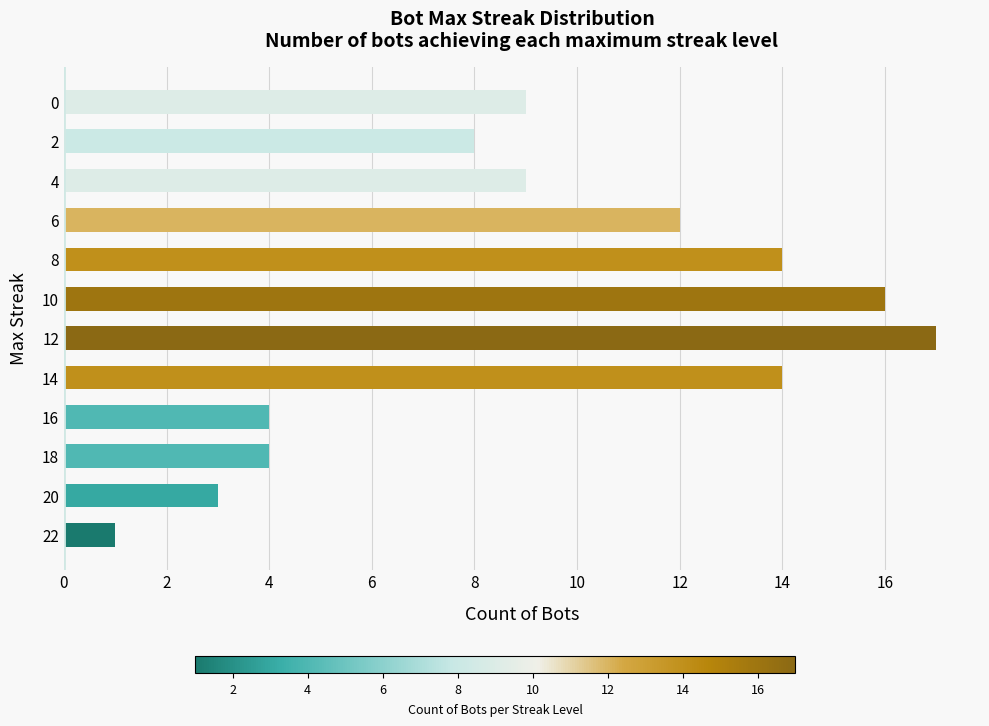

What value does the data have at 0, to the nearest 10?

10